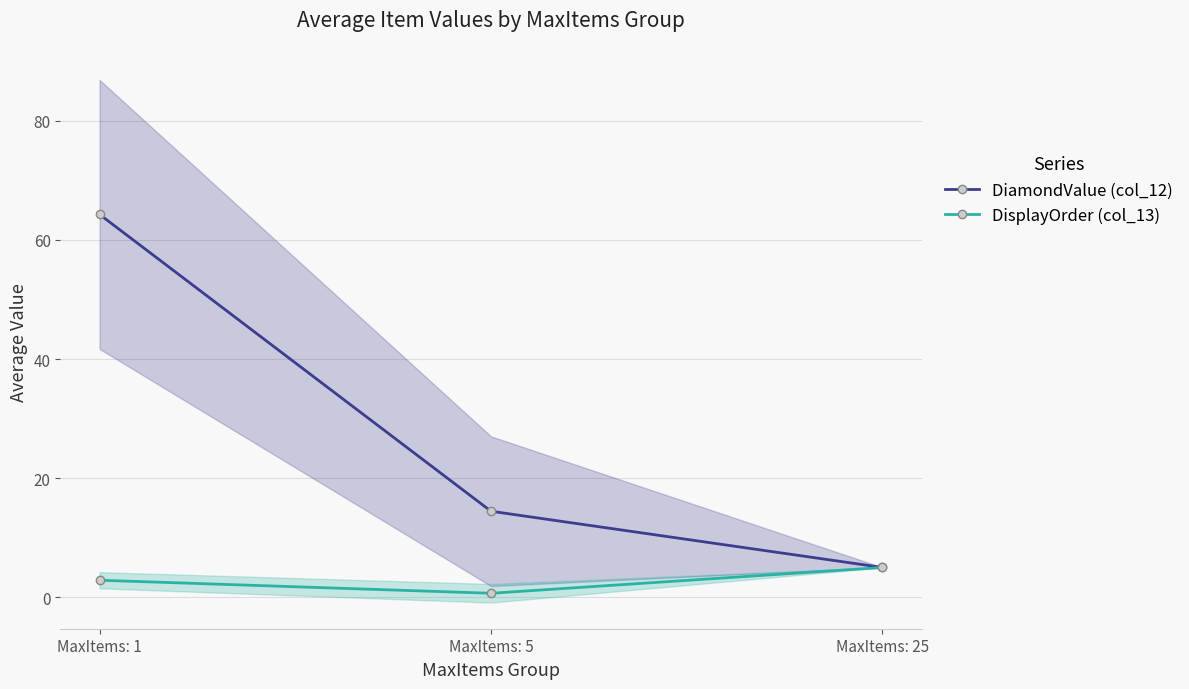

What is the value of the DiamondValue (col_12) point at the 3rd from the left?

5.0